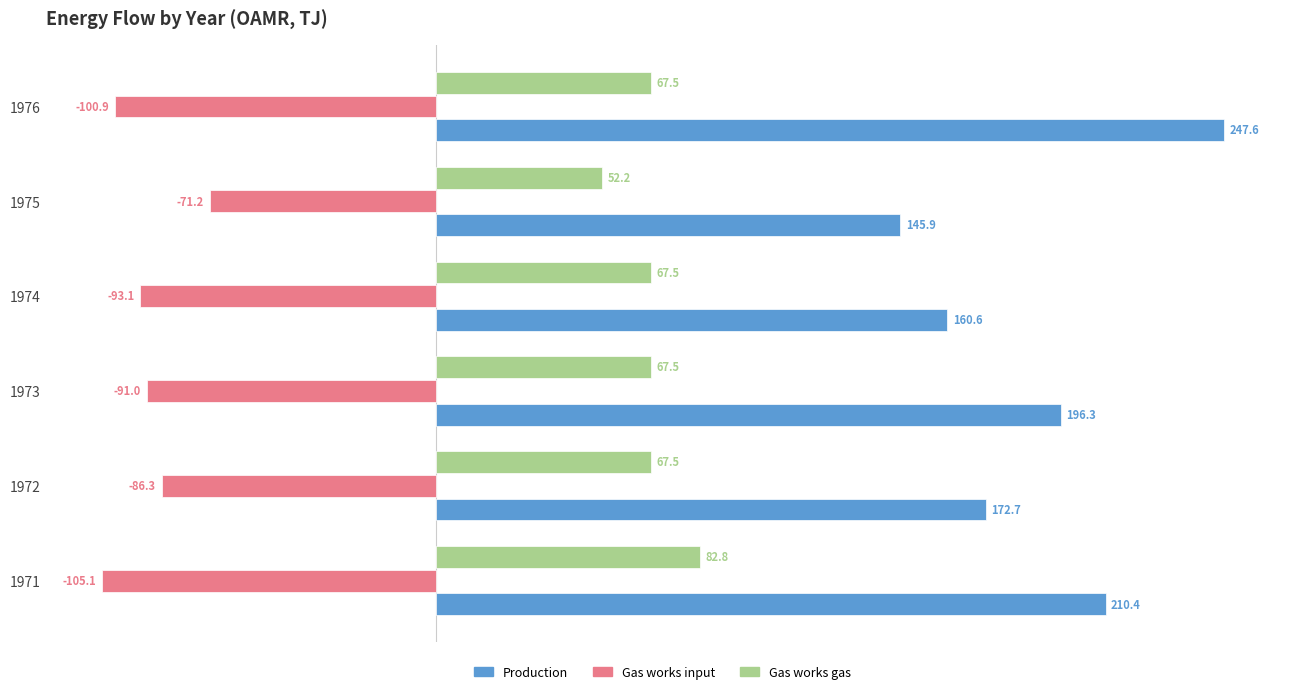

What is the difference between the second highest and second lowest values in the Gas works input series?

14.6